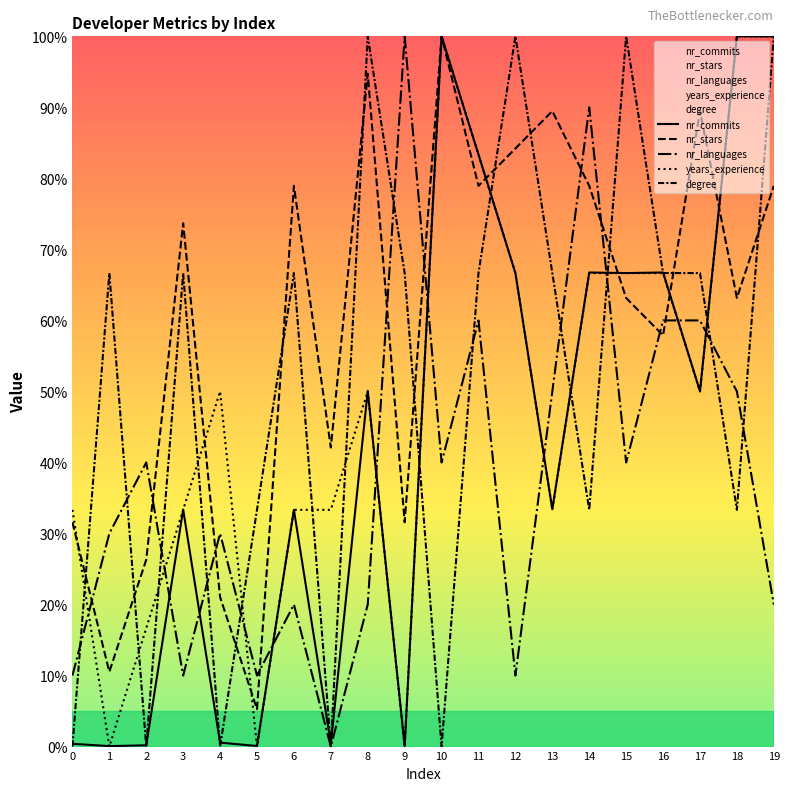

How many lines are shown in the chart?

5